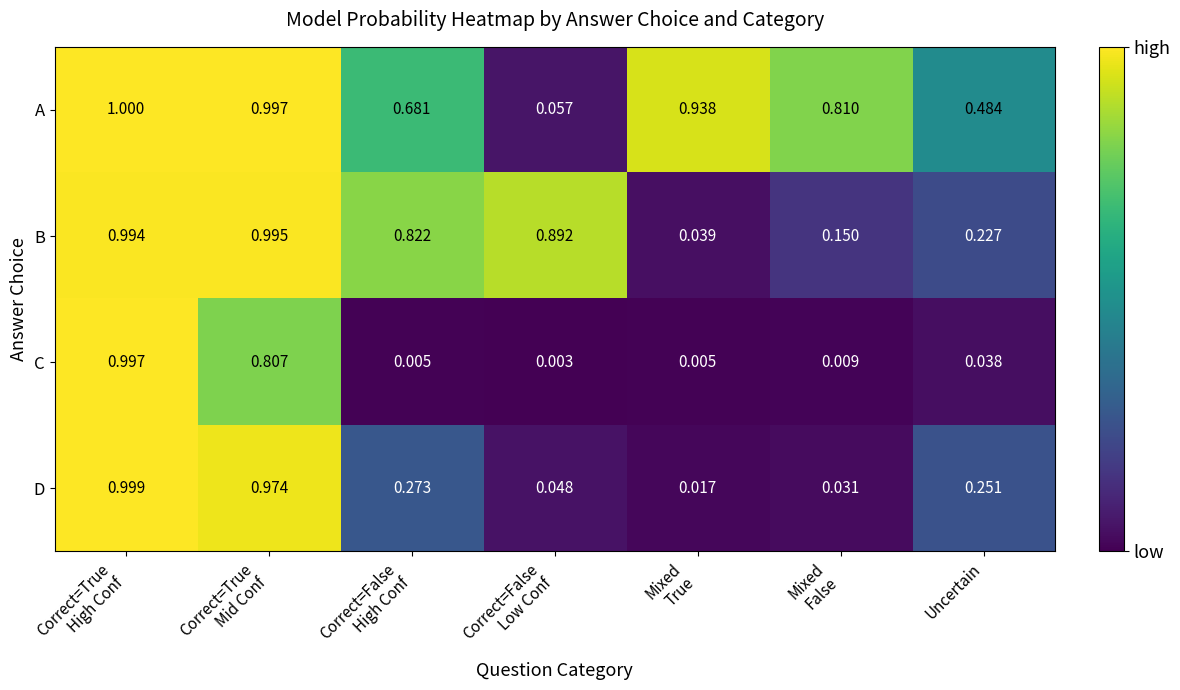

Which series has the largest range (max minus min)?

C